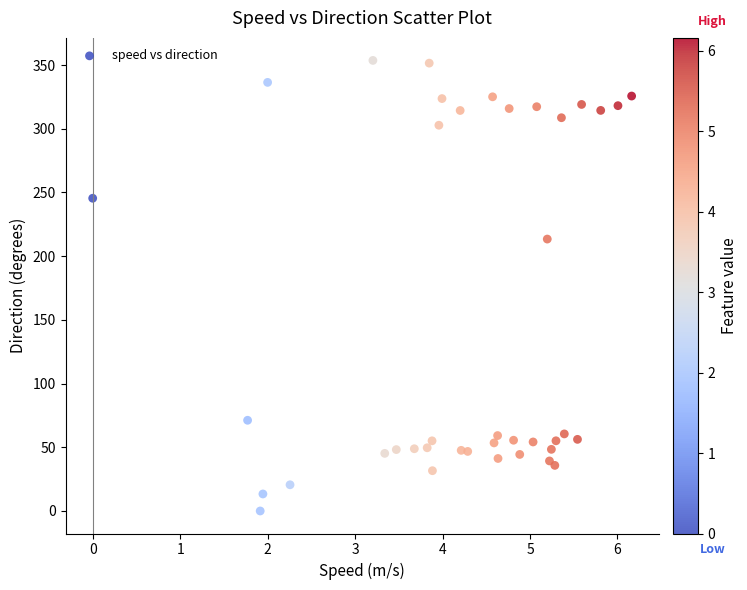

What Y value in the scatter plot is closest to 176?

213.4